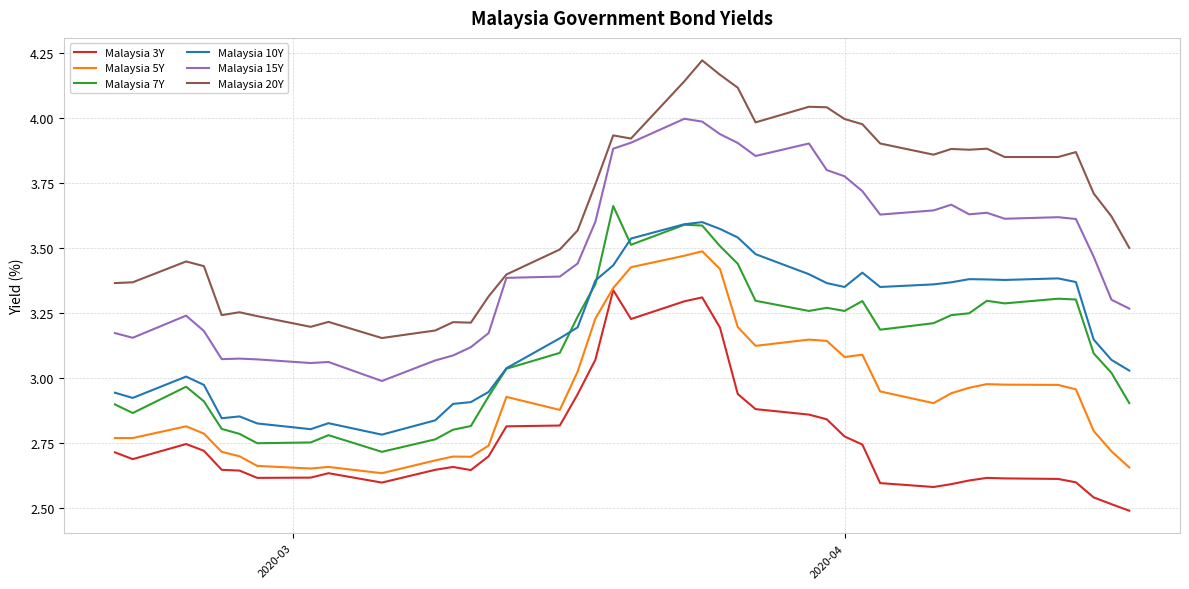

True or false: Malaysia 3Y and Malaysia 10Y intersect in this chart.

False